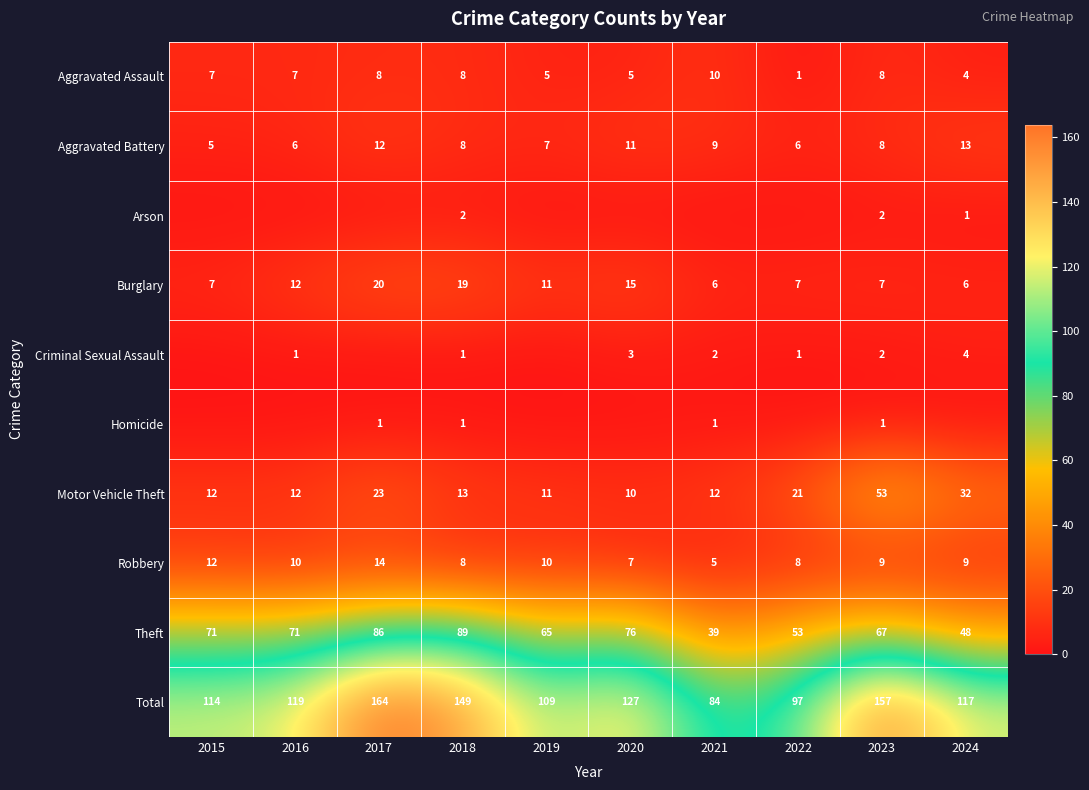

What is the difference between the maximum and minimum values in the Robbery series?

9